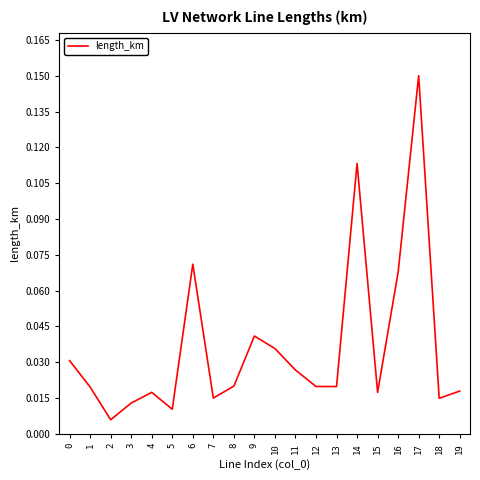

At which label is the value closest to 0?

2